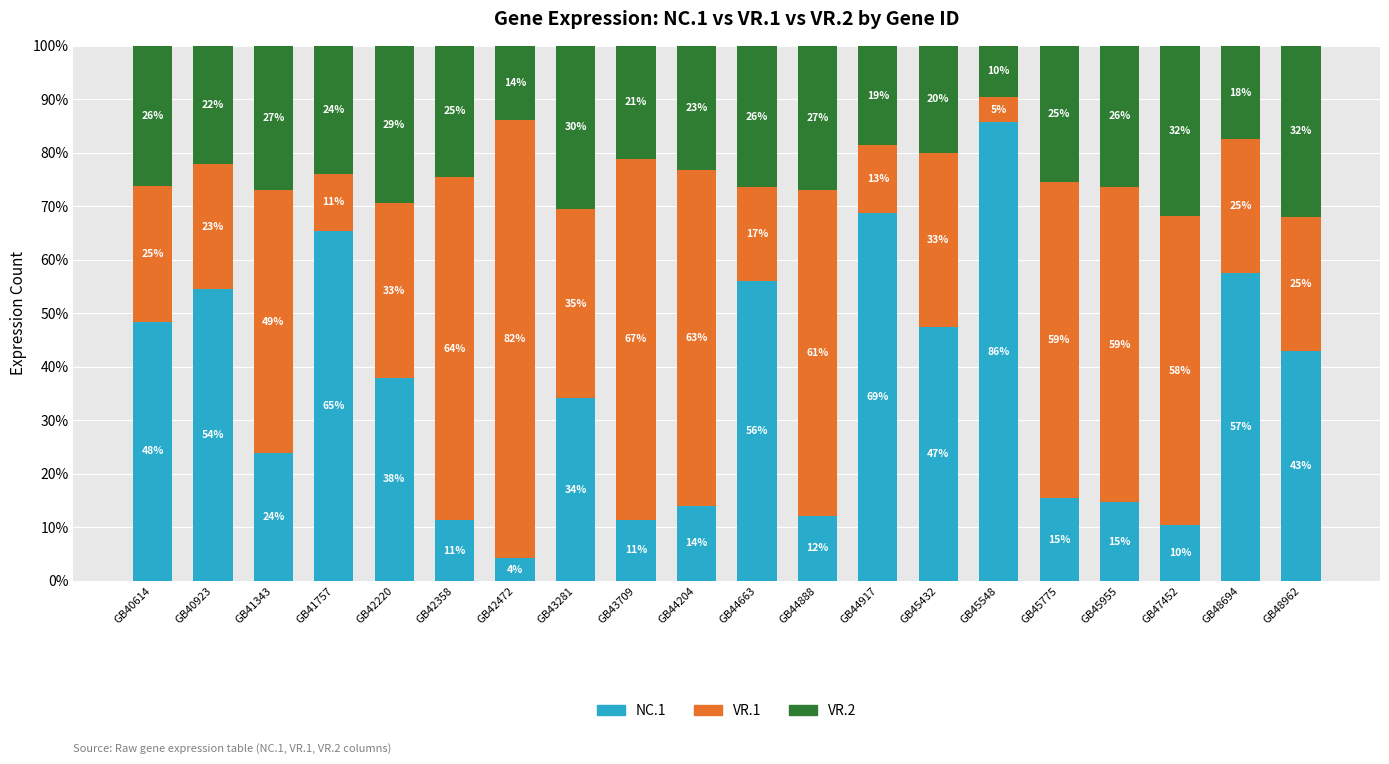

Is it true that VR.2 equals 2.9 at GB42472?

False